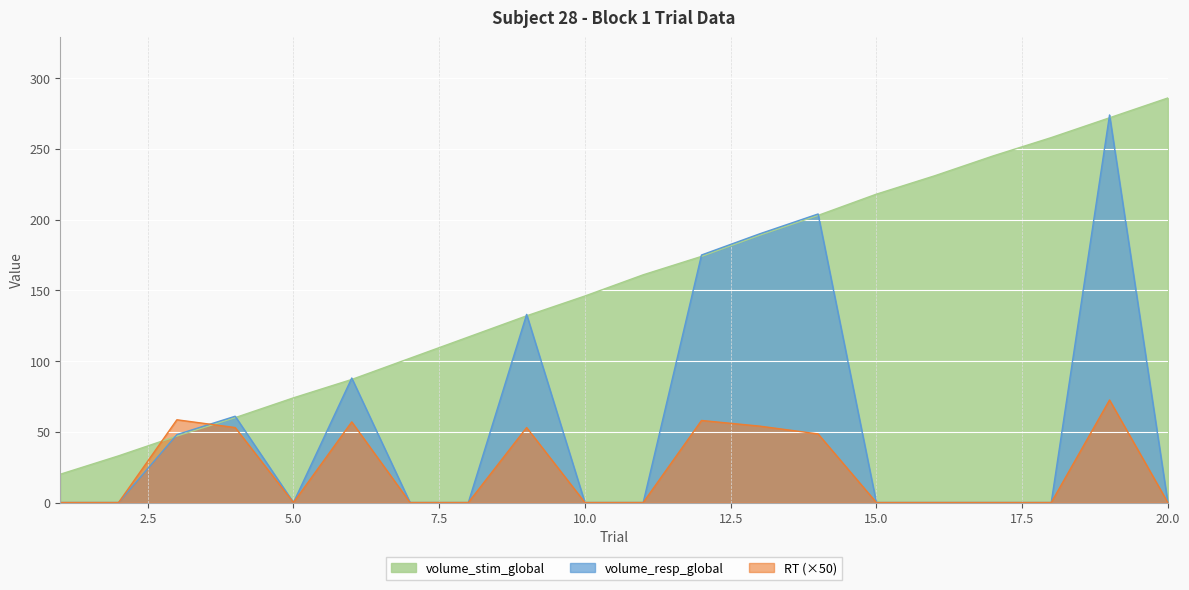

Reading left to right, transcribe all the data shown in this chart.

volume_stim_global: 1=20.0	2=33.0	3=47.0	4=60.0	5=74.0	6=87.0	7=102.0	8=117.0	9=132.0	10=146.0	11=161.0	12=174.0	13=189.0	14=203.0	15=218.0	16=231.0	17=245.0	18=258.0	19=272.0	20=286.0
volume_resp_global: 1=0.0	2=0.0	3=48.0	4=61.0	5=0.0	6=88.0	7=0.0	8=0.0	9=133.0	10=0.0	11=0.0	12=175.0	13=190.0	14=204.0	15=0.0	16=0.0	17=0.0	18=0.0	19=274.0	20=0.0
RT: 1=0.0	2=0.0	3=58.5	4=53.0	5=0.0	6=57.0	7=0.0	8=0.0	9=53.0	10=0.0	11=0.0	12=58.0	13=54.0	14=48.5	15=0.0	16=0.0	17=0.0	18=0.0	19=72.5	20=0.0